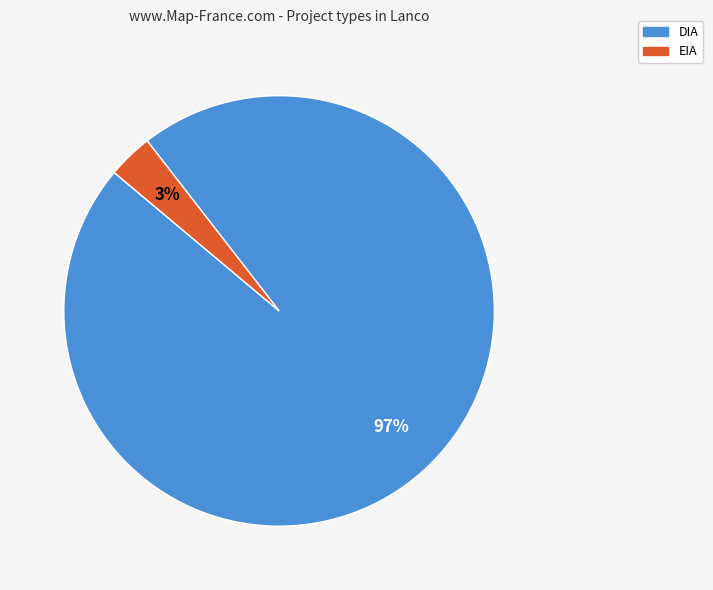

What percentage is the DIA slice, to the nearest percent?

97%